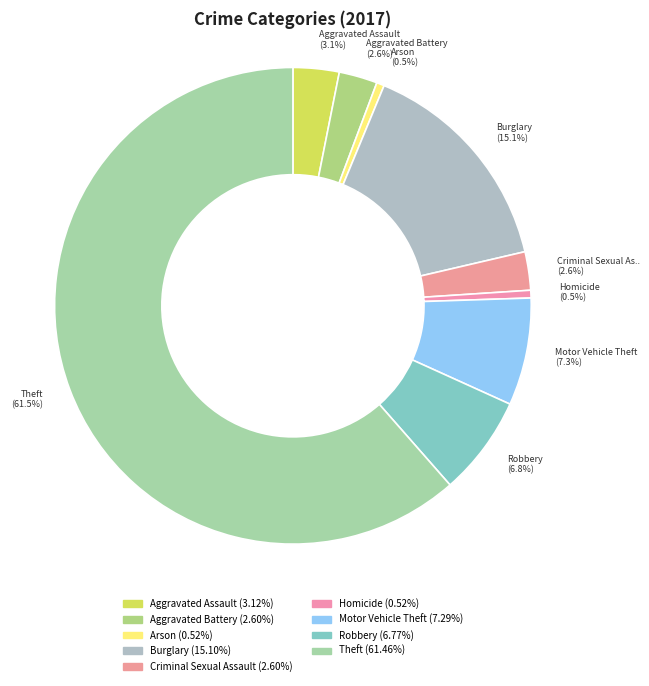

How many segments does this pie chart have?

9